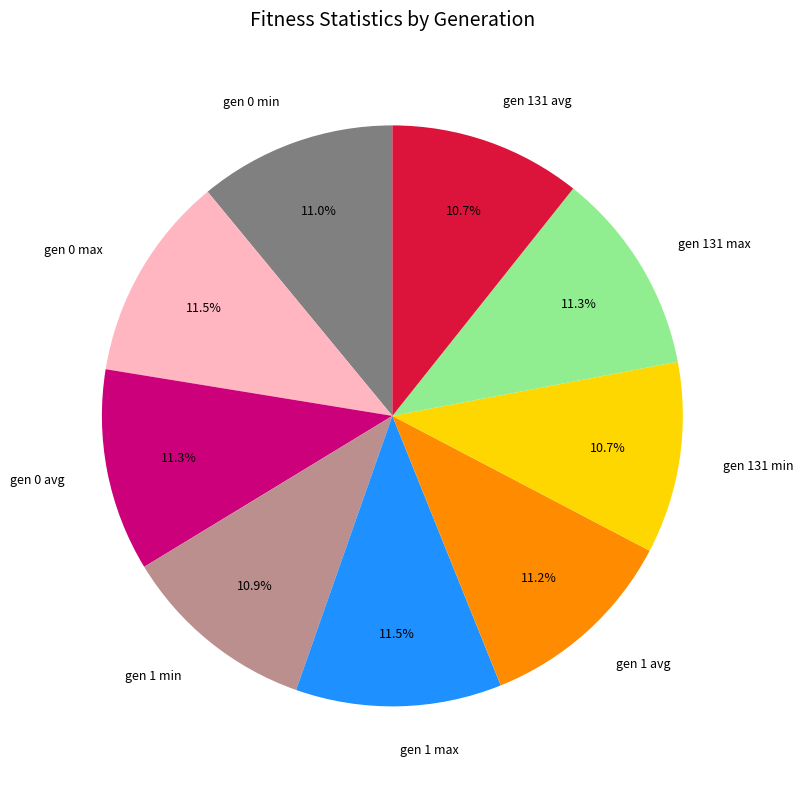

Is there a majority slice in this chart?

No